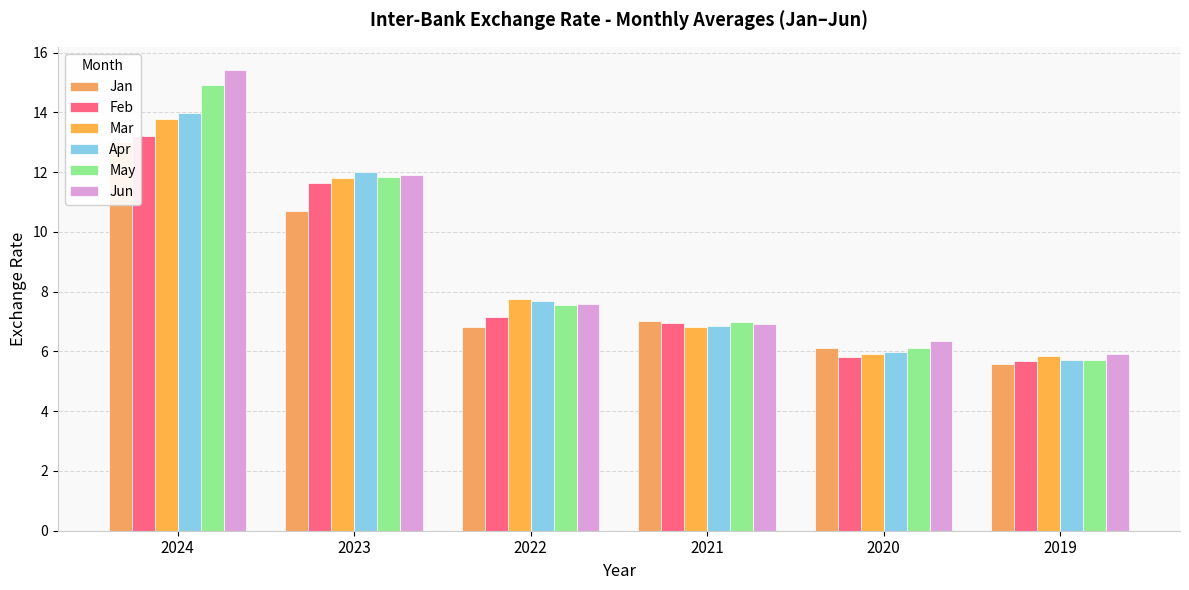

What is the value of the Jun bar at the 4th from the left?

6.9